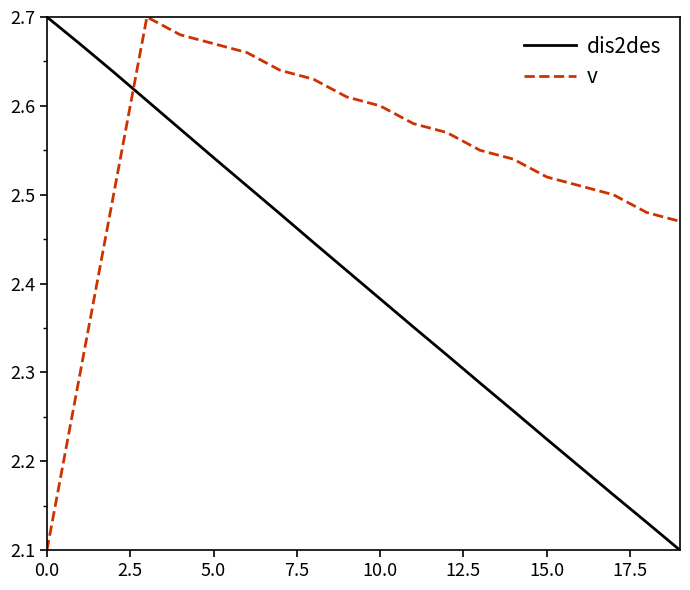

What is the difference between the maximum and minimum values in the dis2des series?

0.6